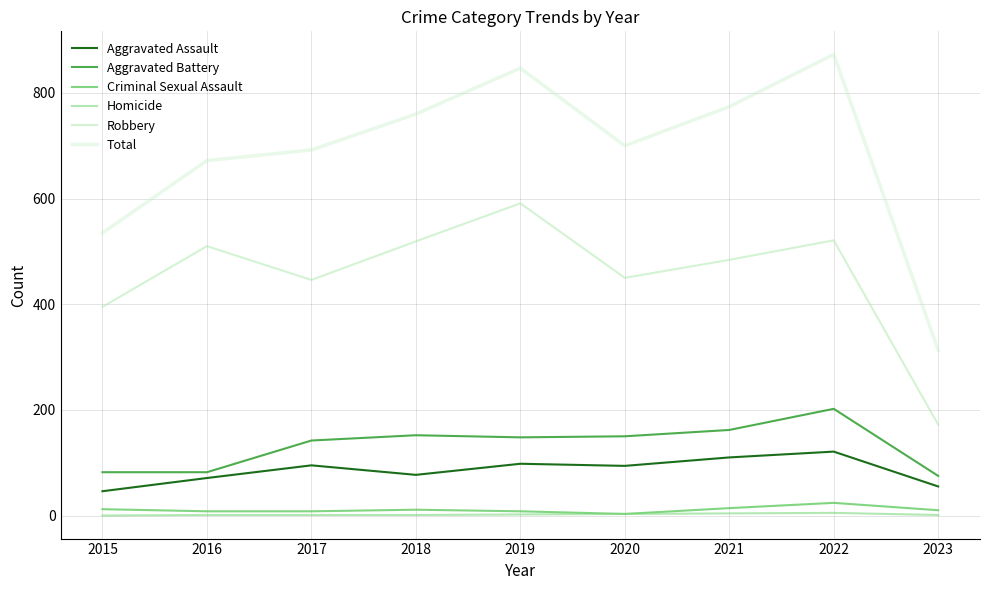

In Aggravated Battery, how many points are higher than both neighbors (excluding endpoints)?

2